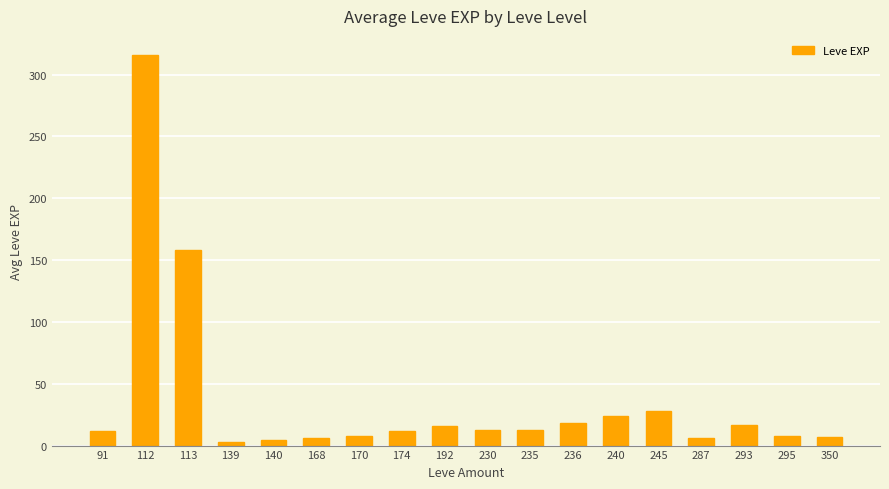

What is the difference between the values at 192 and 295?

8.0